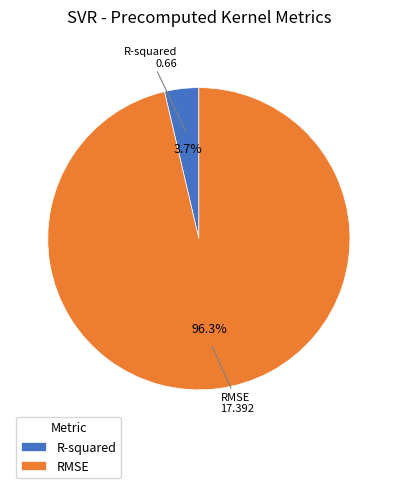

Count the number of slices in the pie.

2